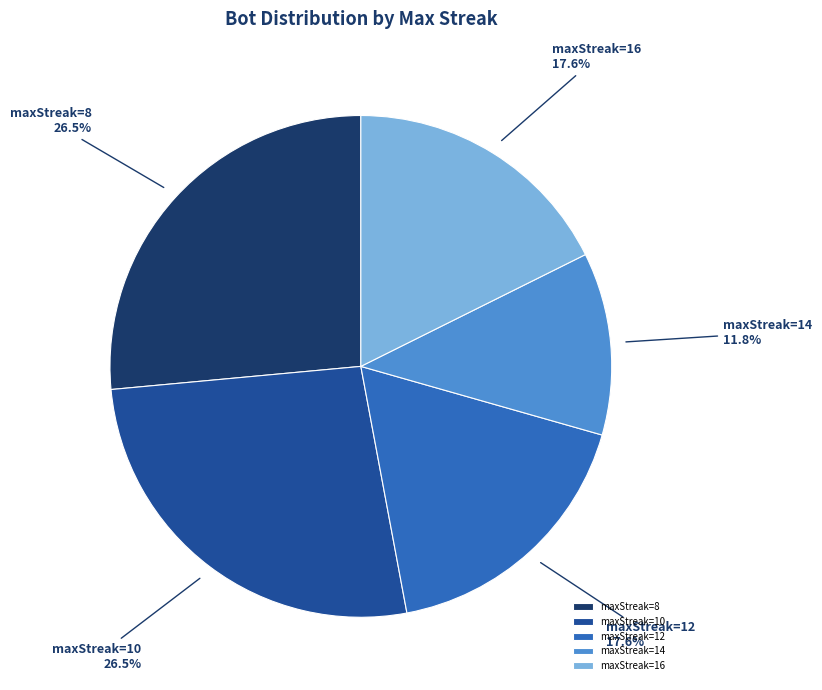

Is the sum of maxStreak=8 and maxStreak=10 greater than half?

Yes